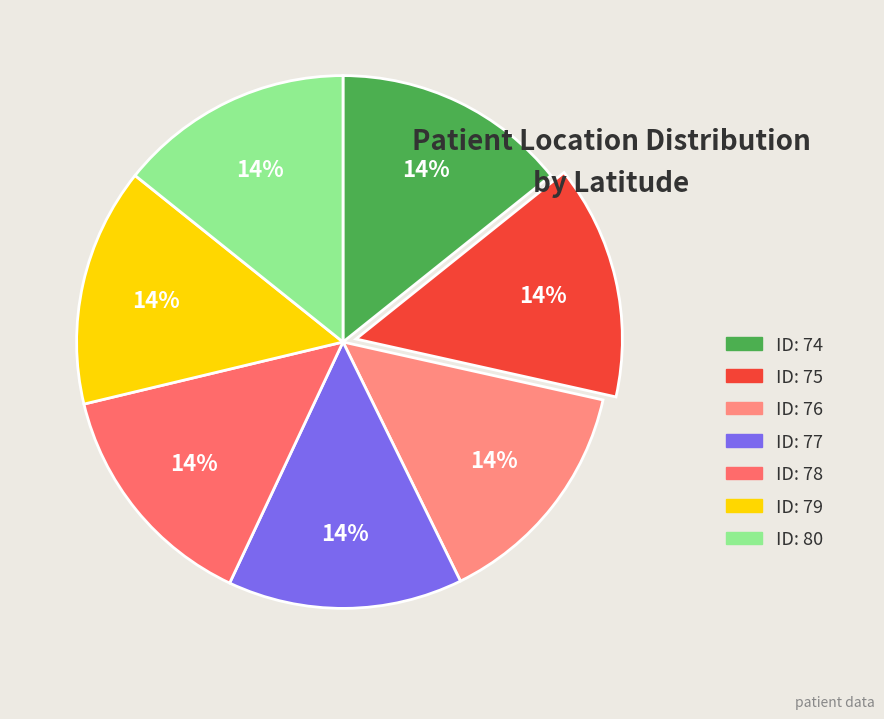

To the nearest percent, what is the average slice percentage?

14%